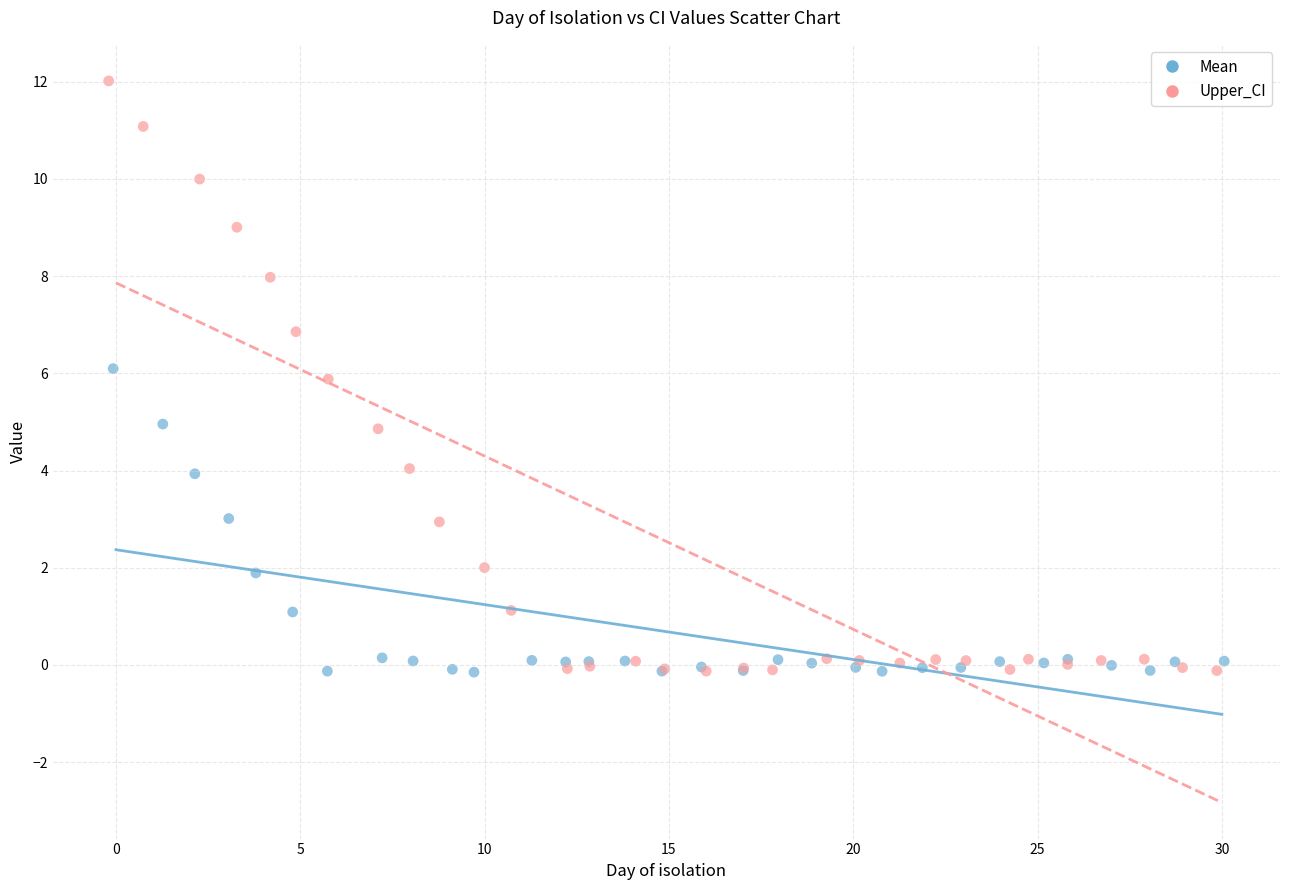

Which series reaches the maximum Y coordinate?

Upper_CI